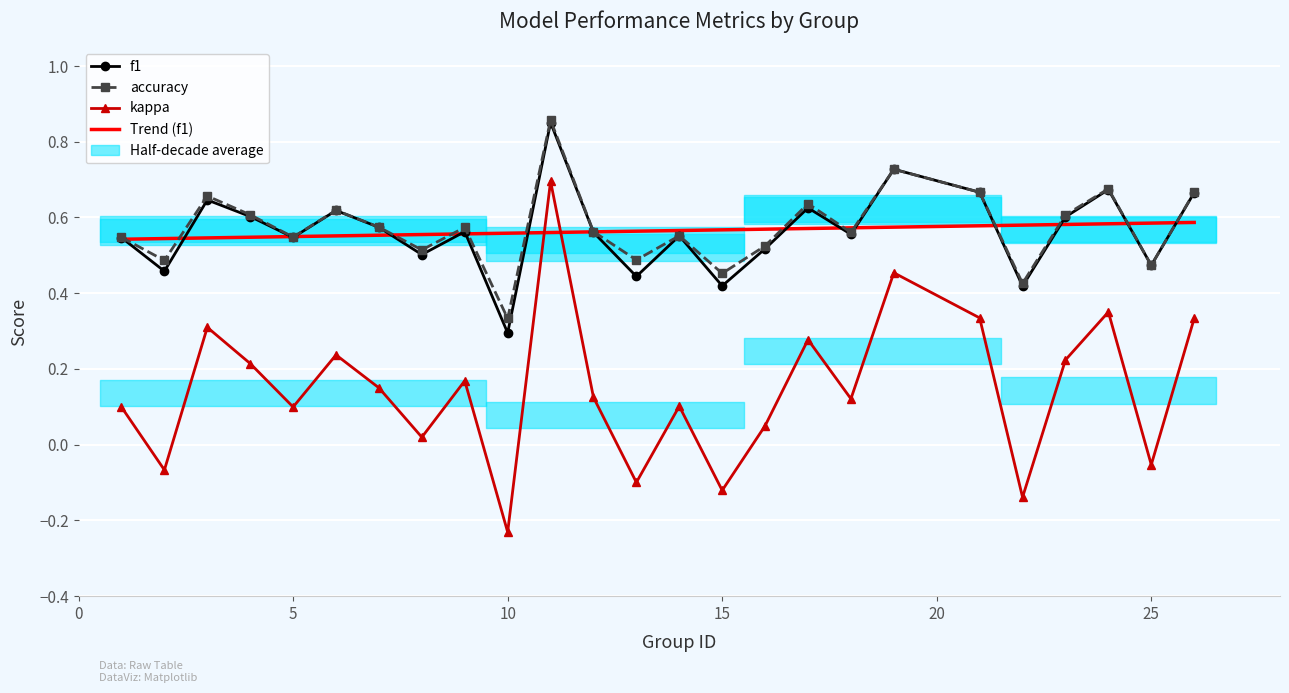

What is the value of the f1 point at the 19th from the left?

0.7